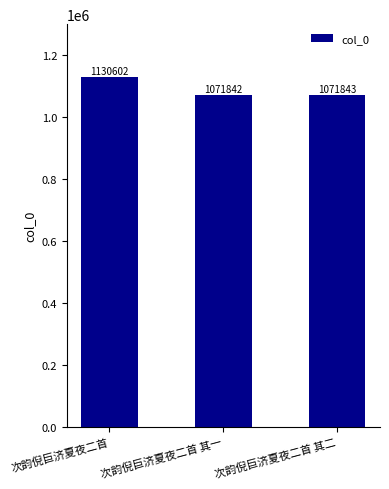

What is the difference between the maximum and minimum values?

58760